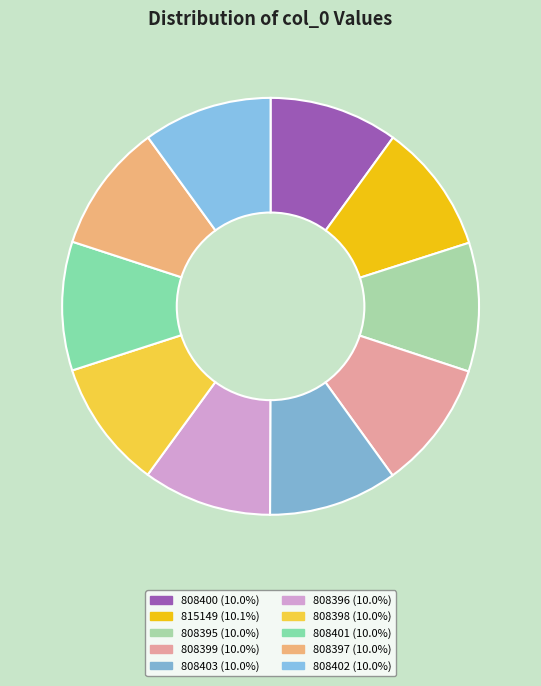

What is the ratio of the value at 808402 to the value at 808399?

1.0